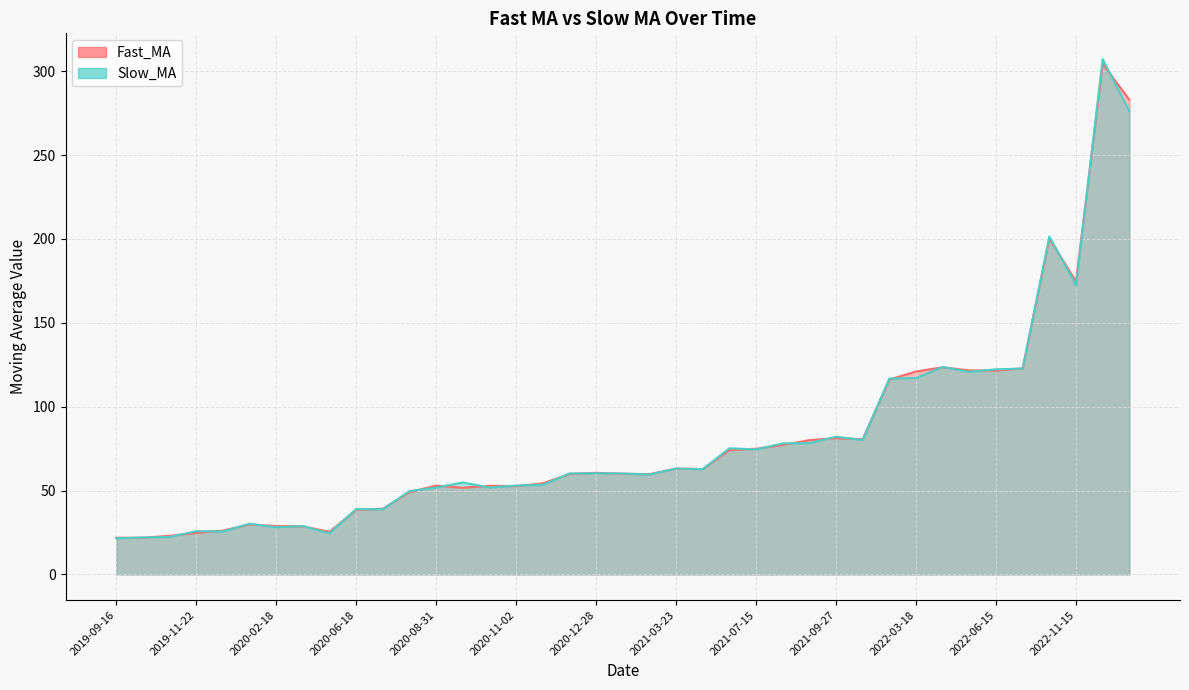

Where does the Slow_MA series first go above 60?

2020-12-16